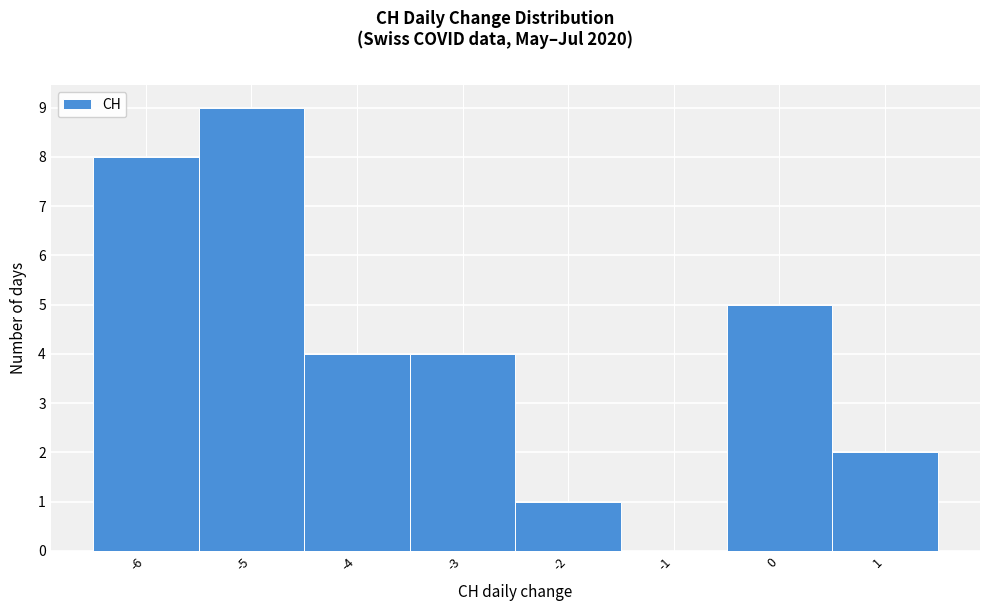

Reading left to right, transcribe this chart: for each bar, give the range it covers on the x-axis and its height. The values are not printed on the chart, so give them approximately, as read against the axis.

-6.5 to -5.5: 8
-5.5 to -4.5: 9
-4.5 to -3.5: 4
-3.5 to -2.5: 4
-2.5 to -1.5: 1
-1.5 to -0.5: 0
-0.5 to 0.5: 5
0.5 to 1.5: 2